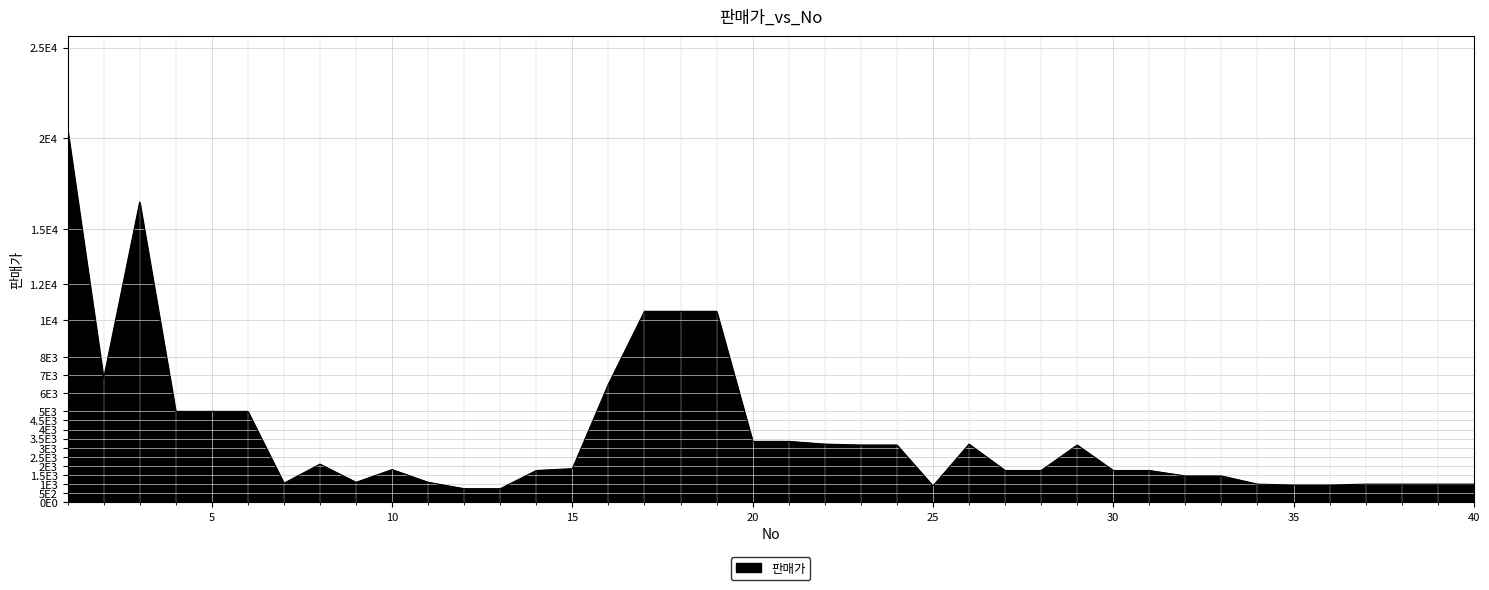

Does the chart have visible grid lines?

Yes